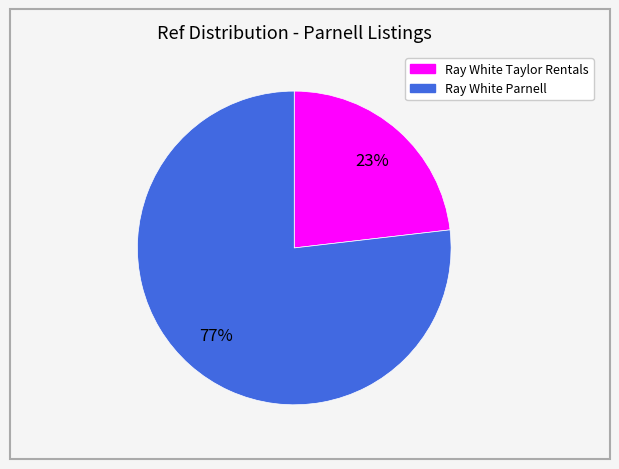

How many slices are in this pie chart?

2